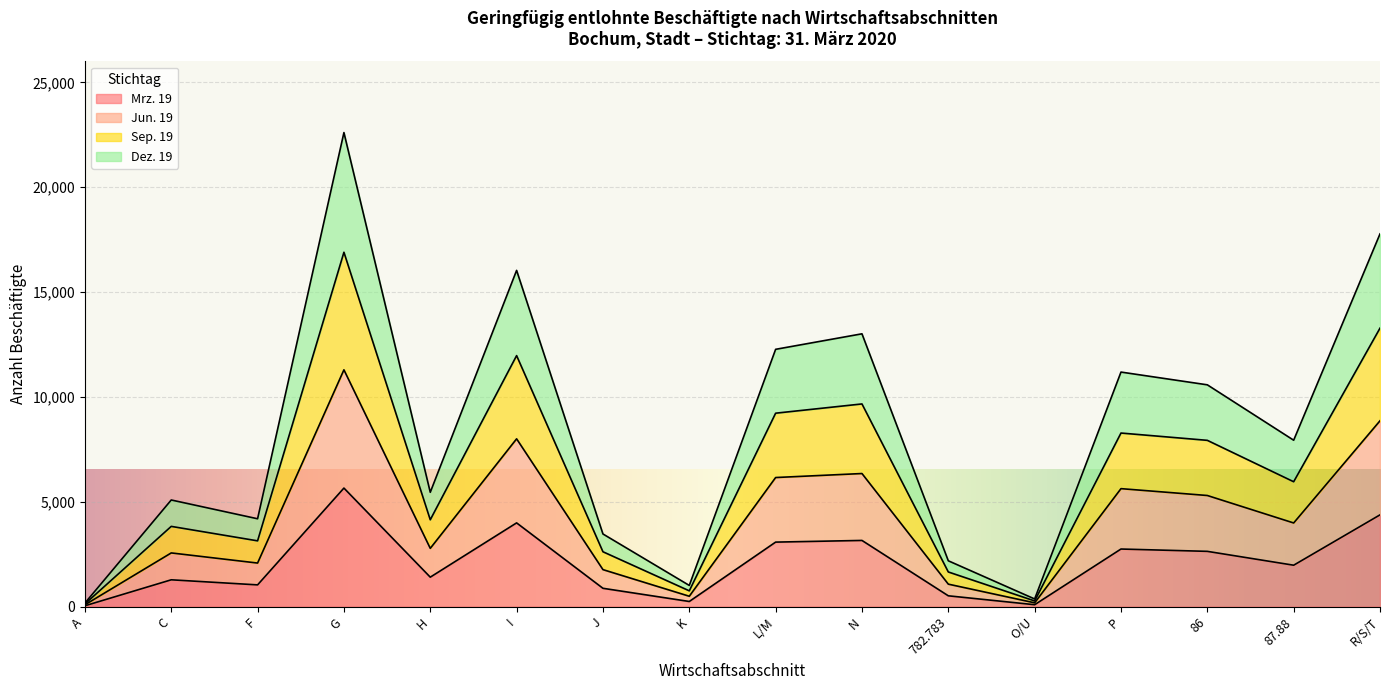

Is the value of Jun. 19 at F greater than the value of Dez. 19 at R/S/T?

No